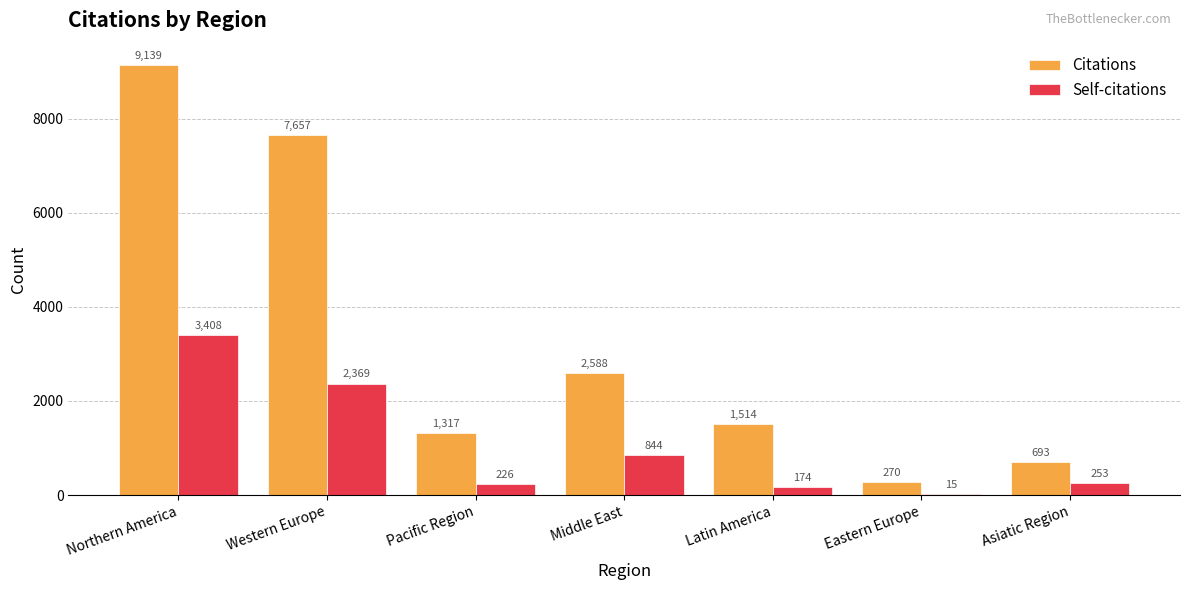

At which category is the sum across all series the highest?

Northern America